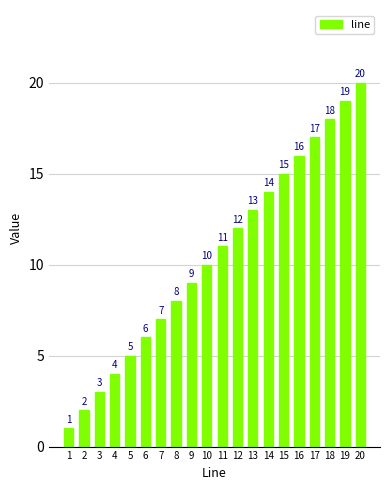

What is the difference between the maximum and minimum values?

19